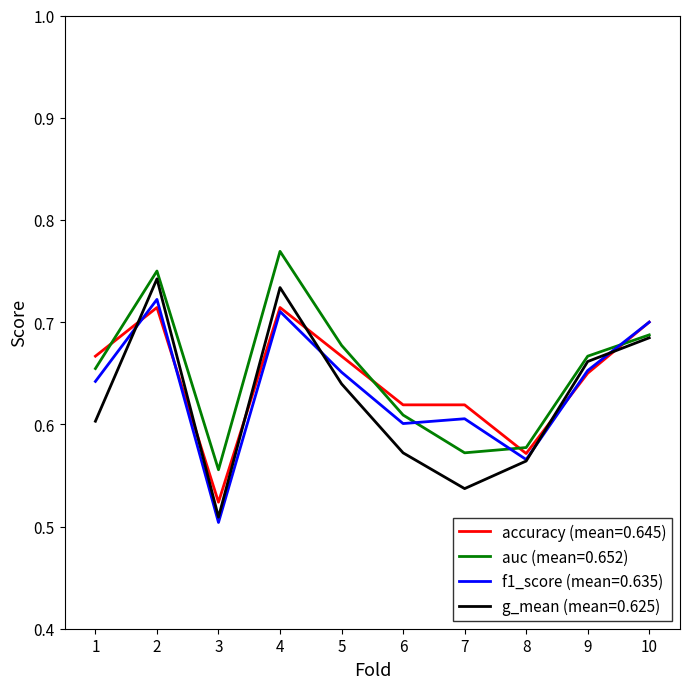

Where do g_mean (mean=0.625) and accuracy (mean=0.645) first cross each other?

1 and 2